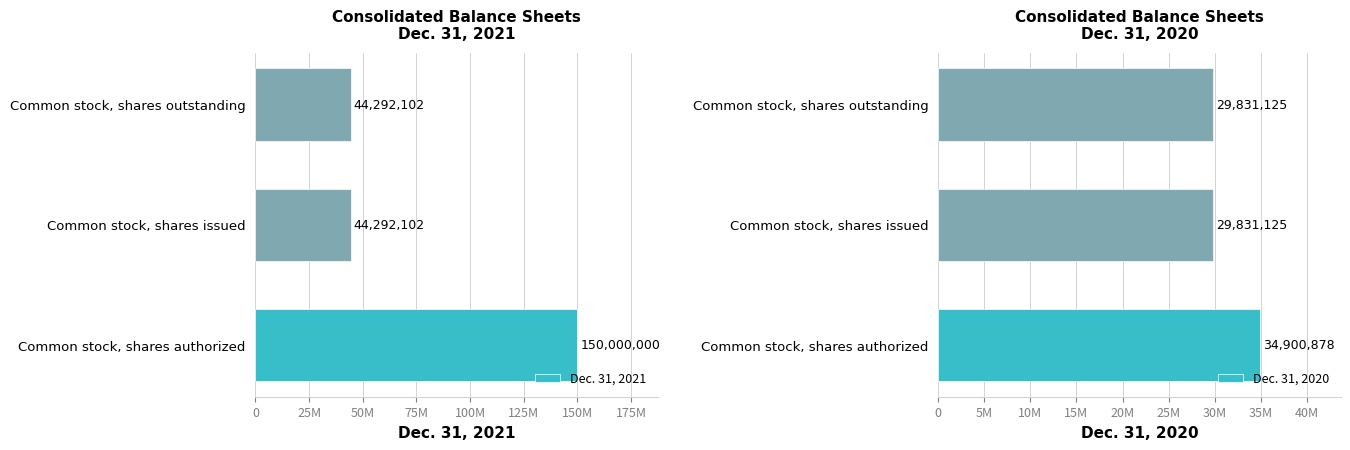

Rank the series at 50M from highest to lowest value.

Dec. 31, 2021, Dec. 31, 2020